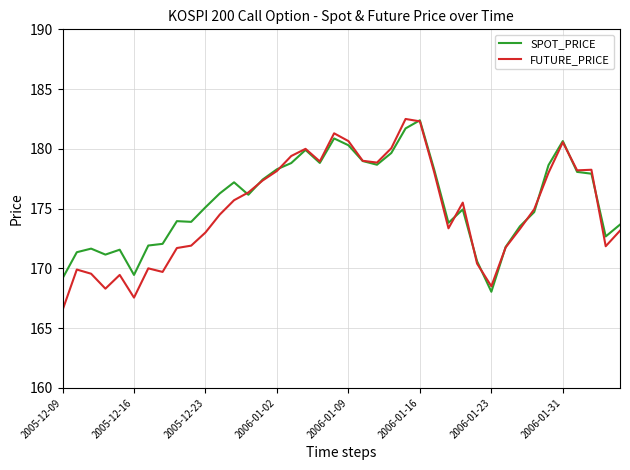

What is the minimum value for SPOT_PRICE?

168.0